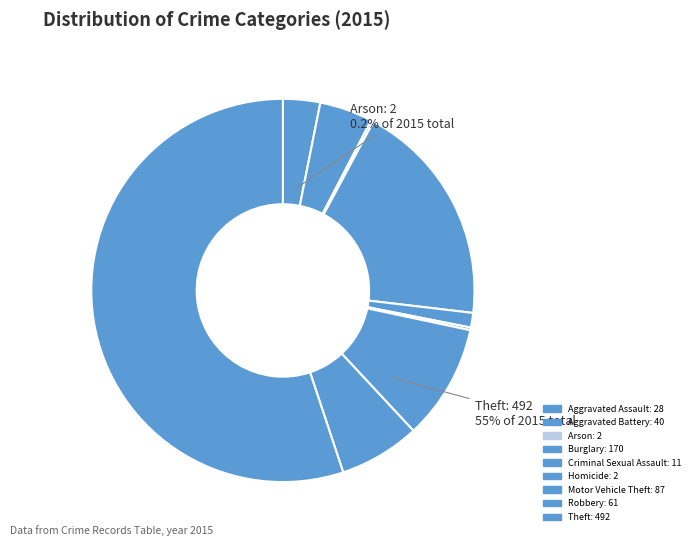

What percentage do Theft and Aggravated Battery together represent?

59.6%